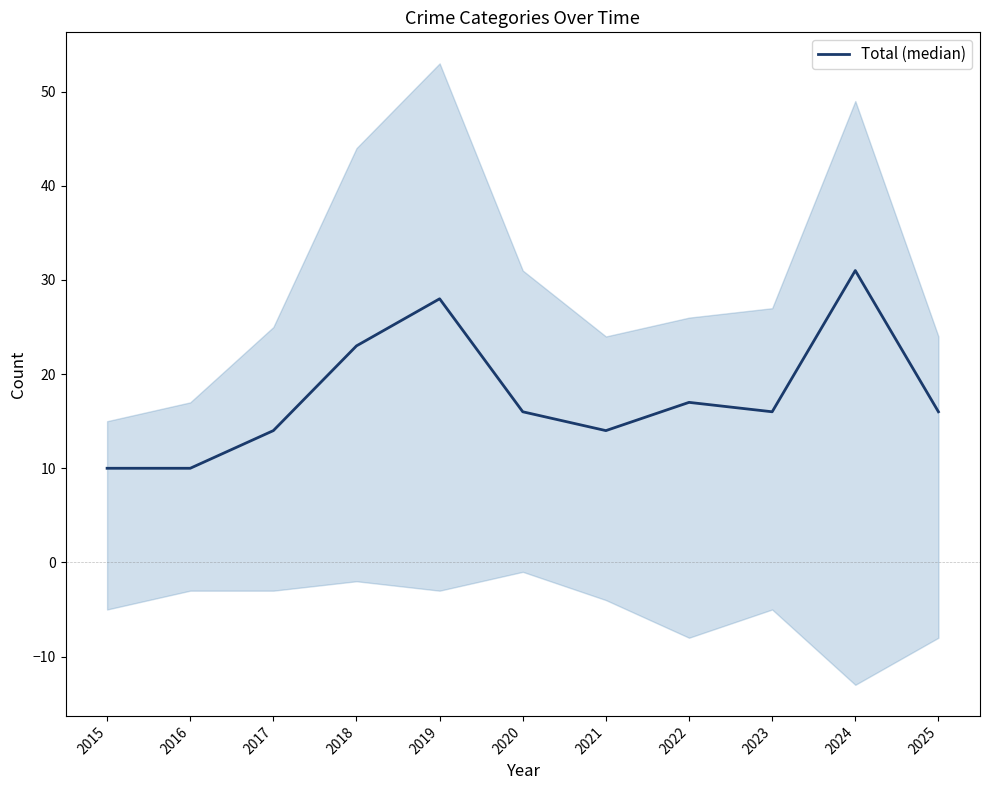

How many data points does each series have?

11